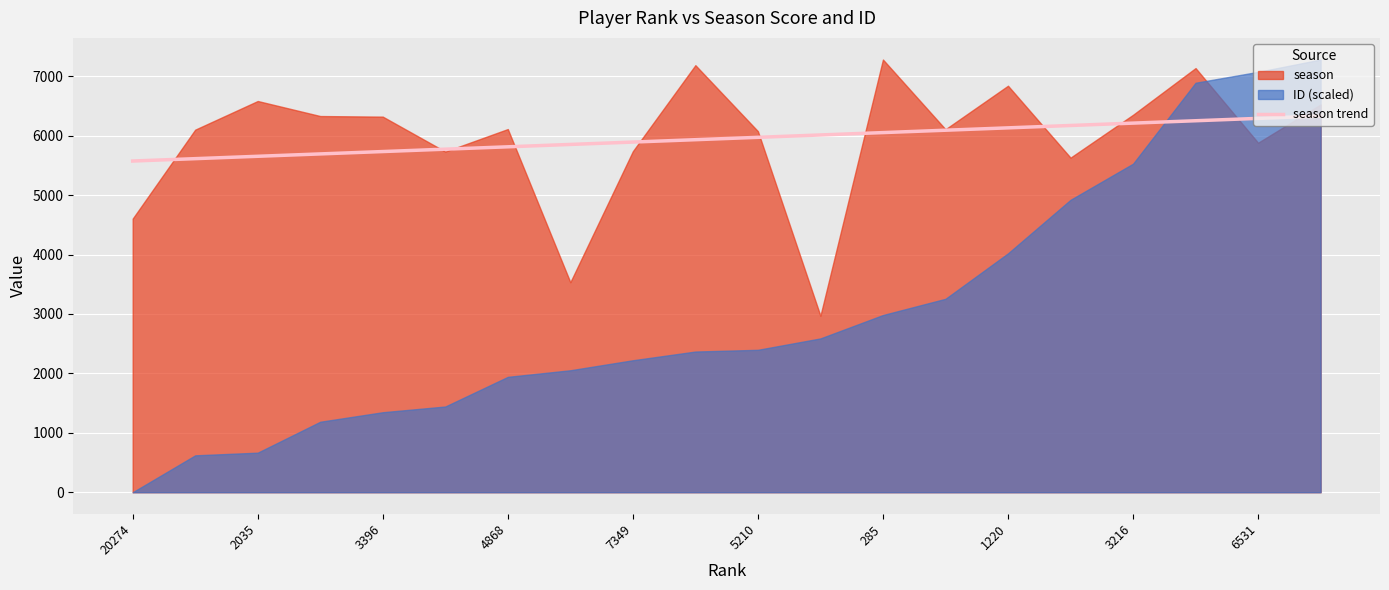

The season trend series shows 6211.0 at 3216. True or false?

True